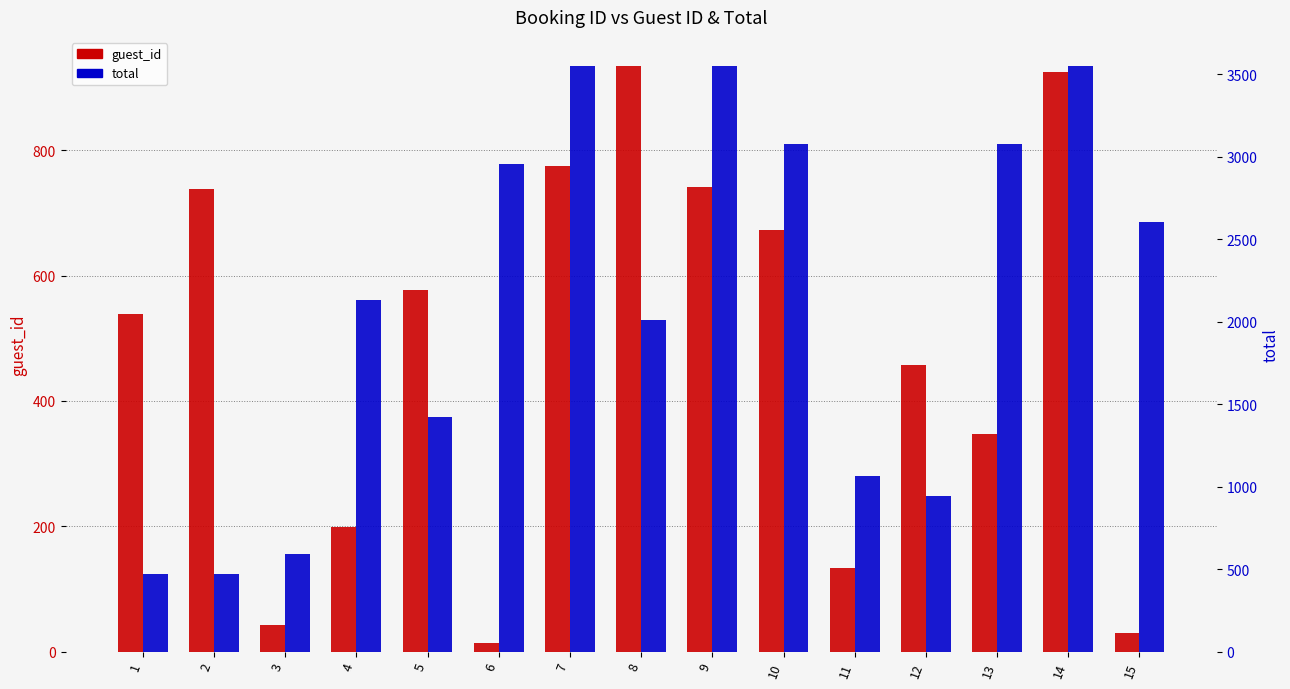

What is the sum of the guest_id values at 9 and 3?

784.0